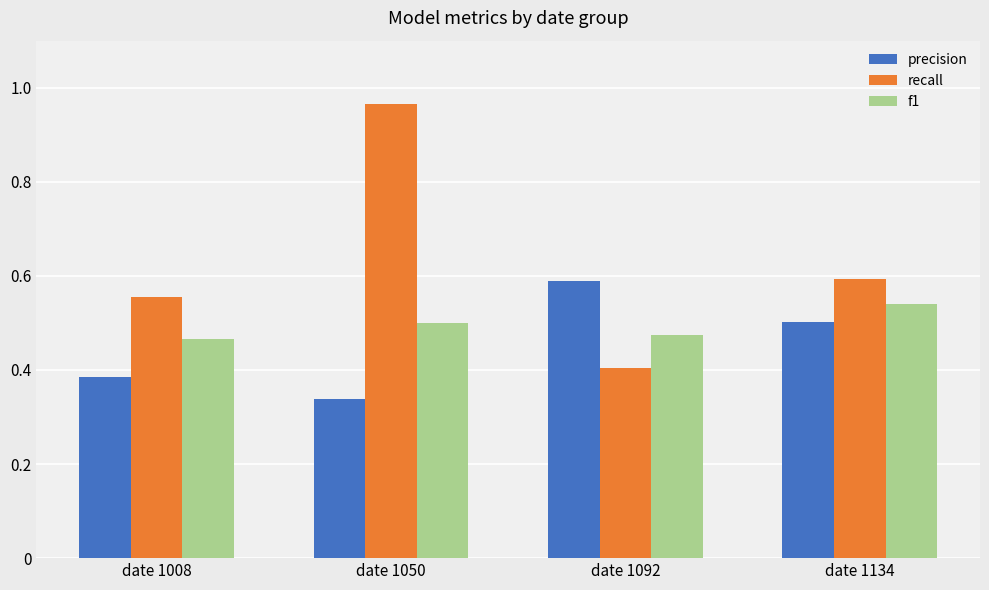

The value of precision at date 1092 is 0.3. True or false?

False